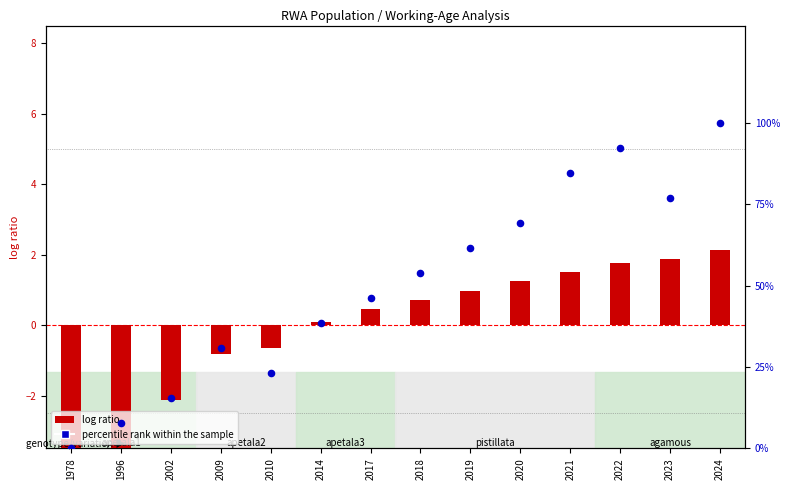

What is the total value across all series at 2022?

94.1